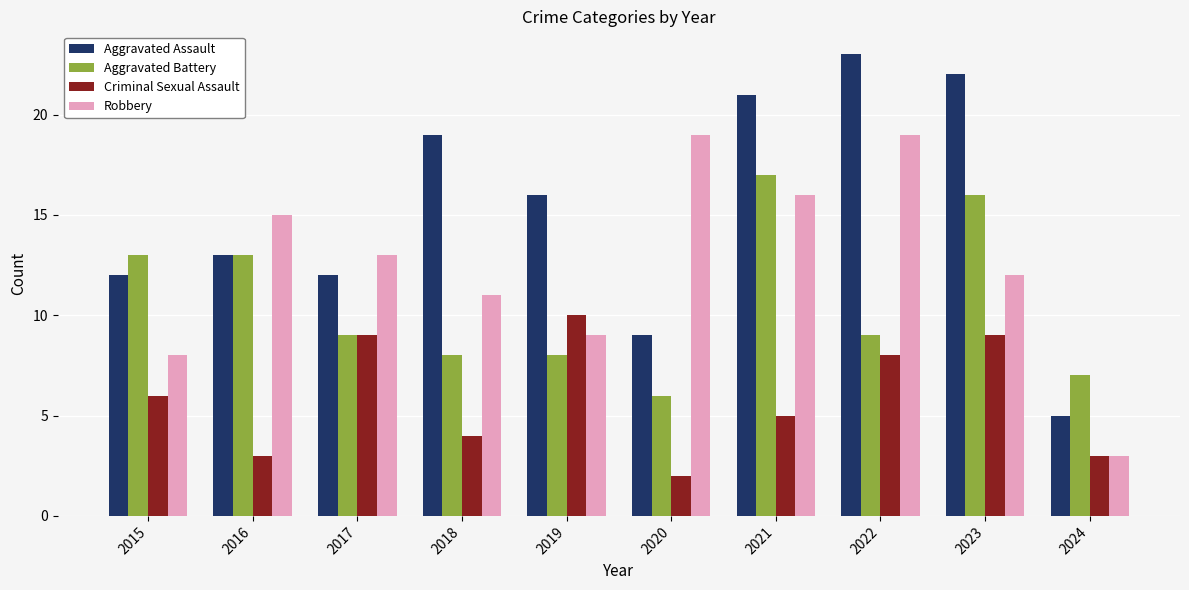

Count the number of categories in the chart.

10